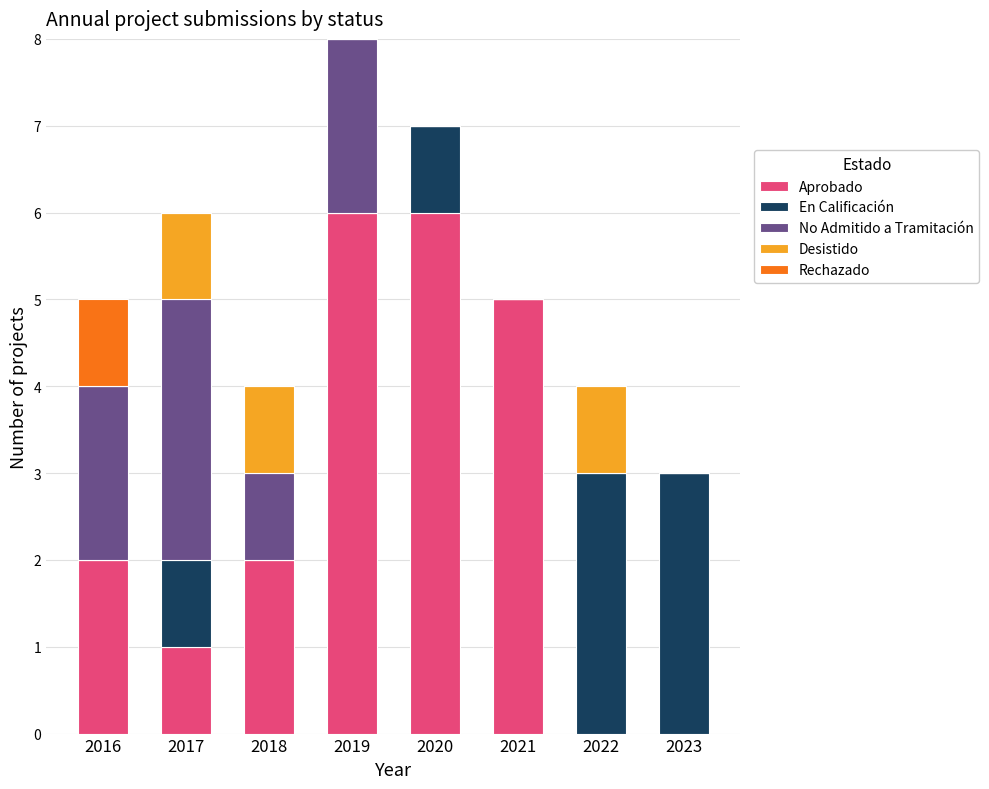

What is the highest value of the Aprobado series?

6